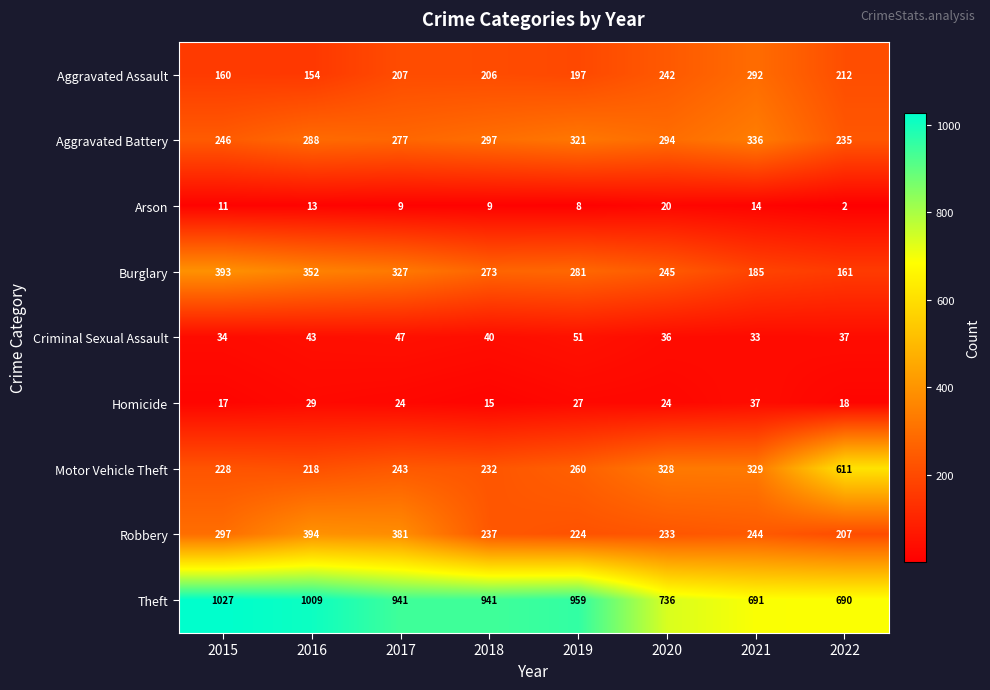

Which series has the largest range (max minus min)?

Motor Vehicle Theft